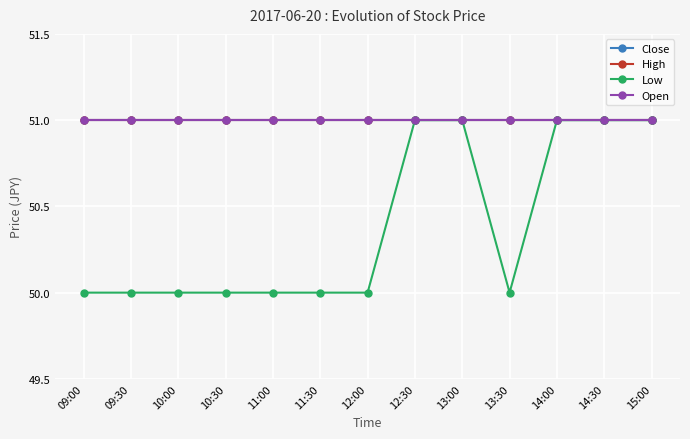

Is the value of High at 10:00 greater than the value of Close at 12:30?

No